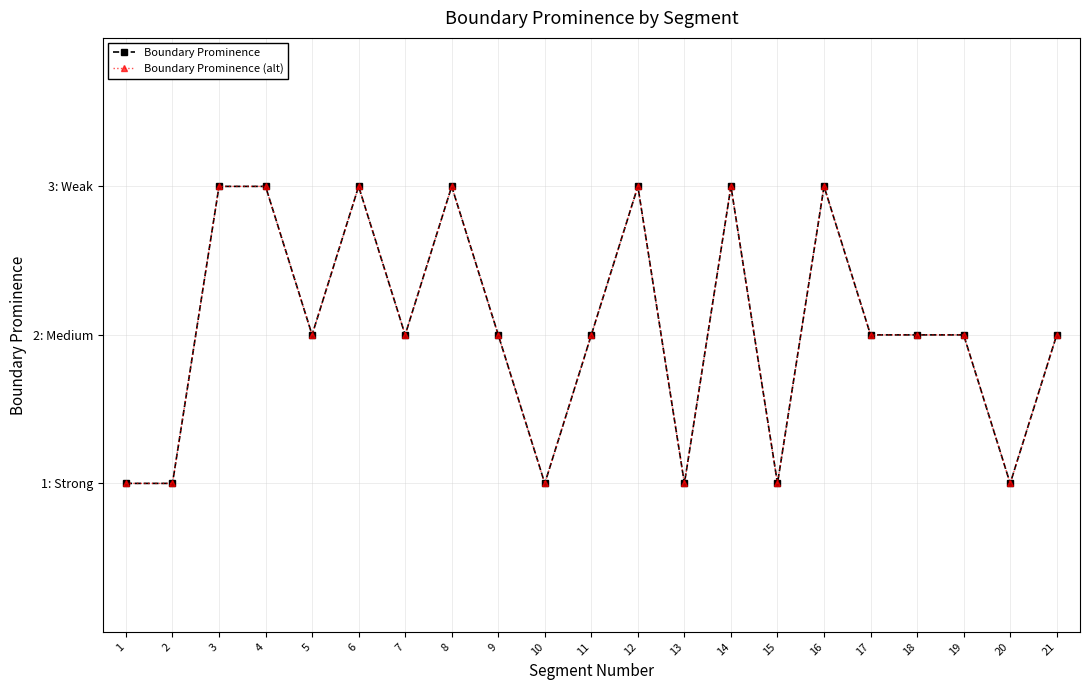

What is the difference between the maximum and second lowest values in the Boundary Prominence series?

2